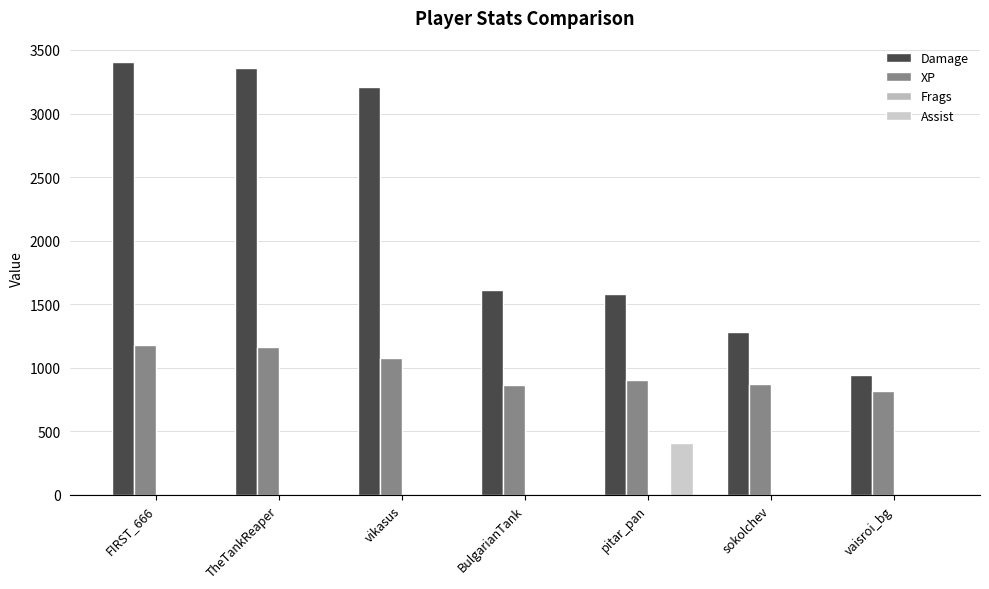

List the series in order of their peak value, highest first.

Damage, XP, Assist, Frags